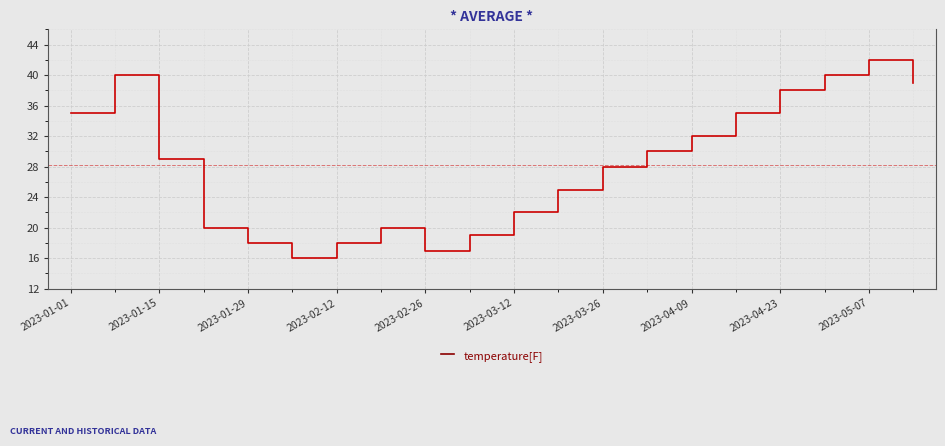

What is the greatest value displayed?

42